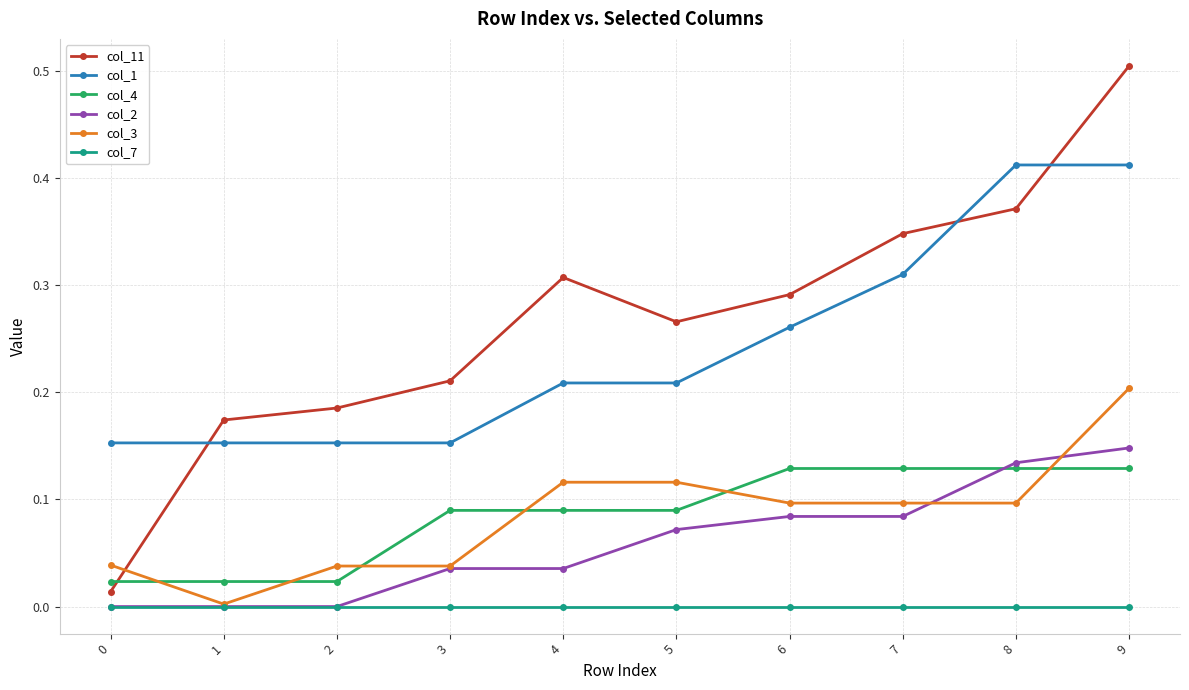

At which category is the sum across all series the highest?

9